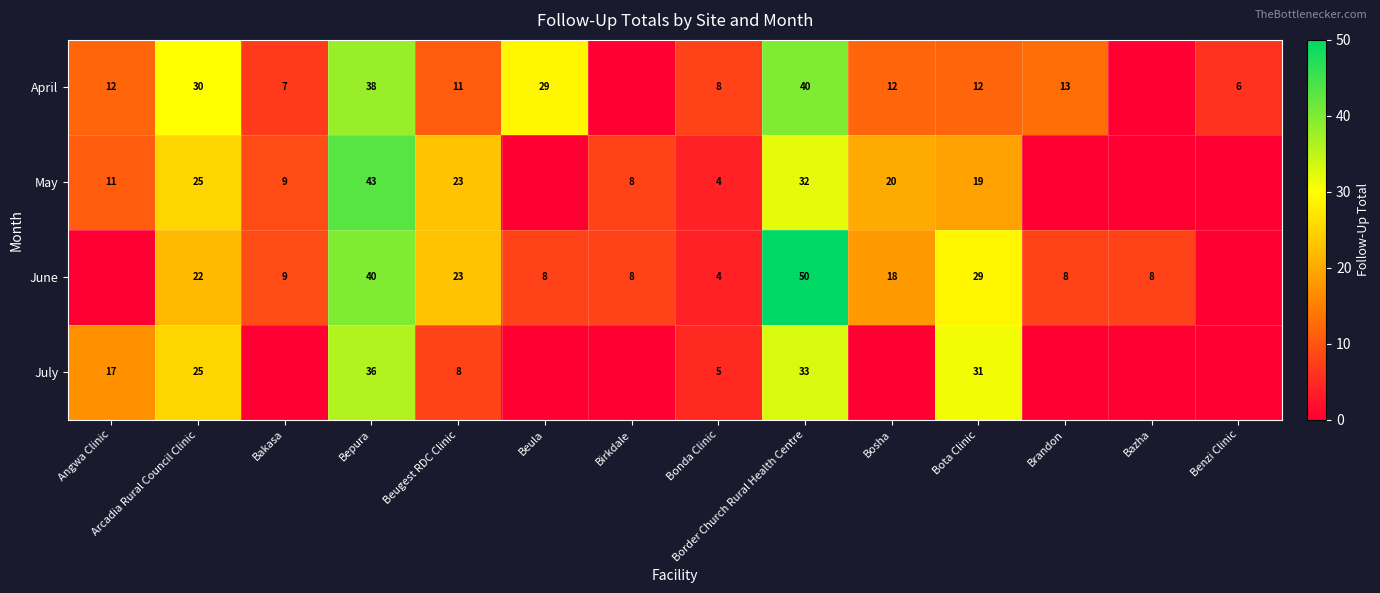

What is the spread (max minus min) of values at Beugest RDC Clinic?

15